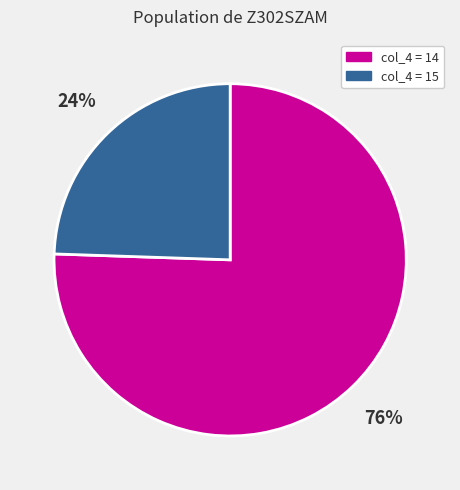

Is there any slice that represents more than half of the pie?

Yes